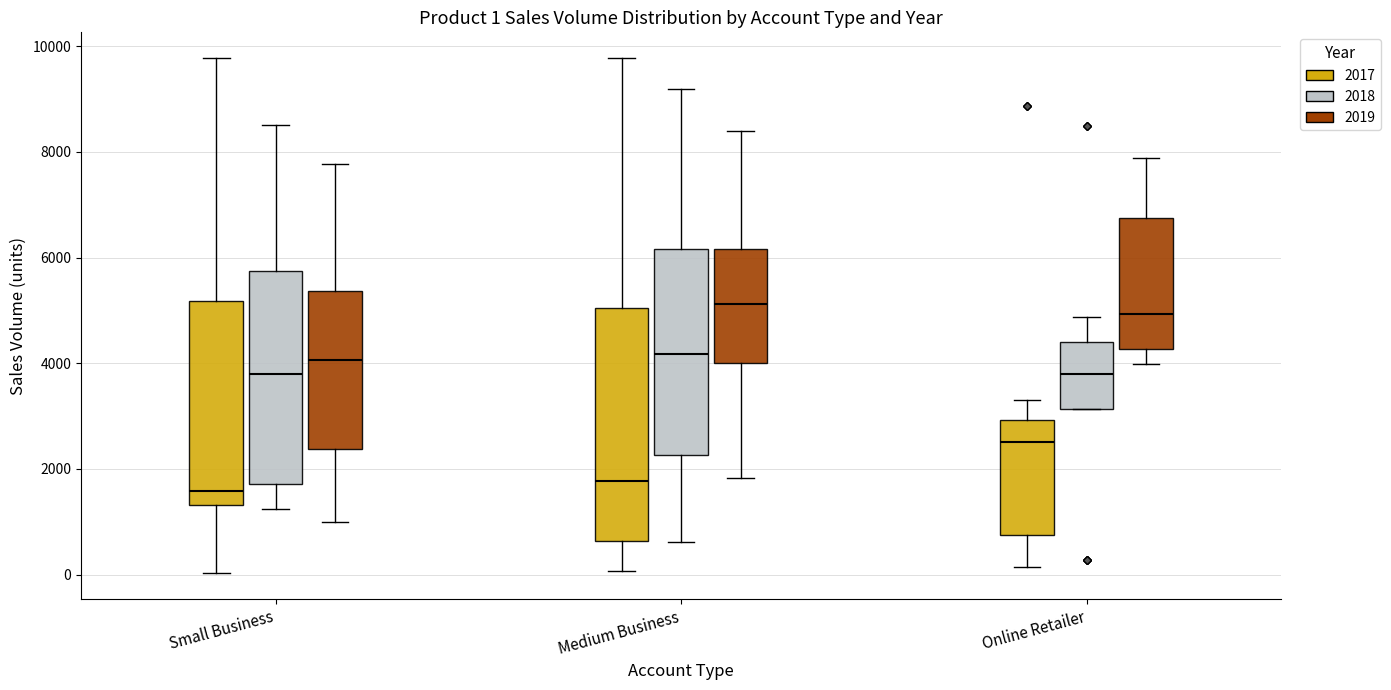

Which box is the tallest, from its lower edge to its upper edge?

Medium Business (2017)